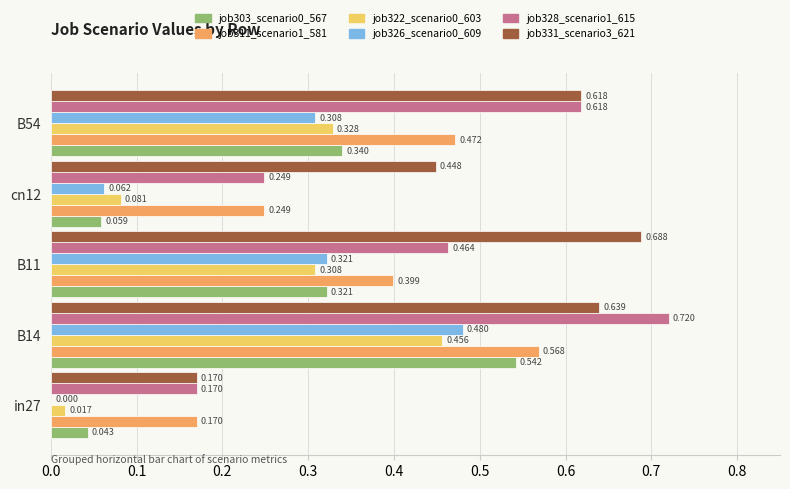

Is the value of job331_scenario3_621 at cn12 greater than the value of job311_scenario1_581 at B11?

Yes